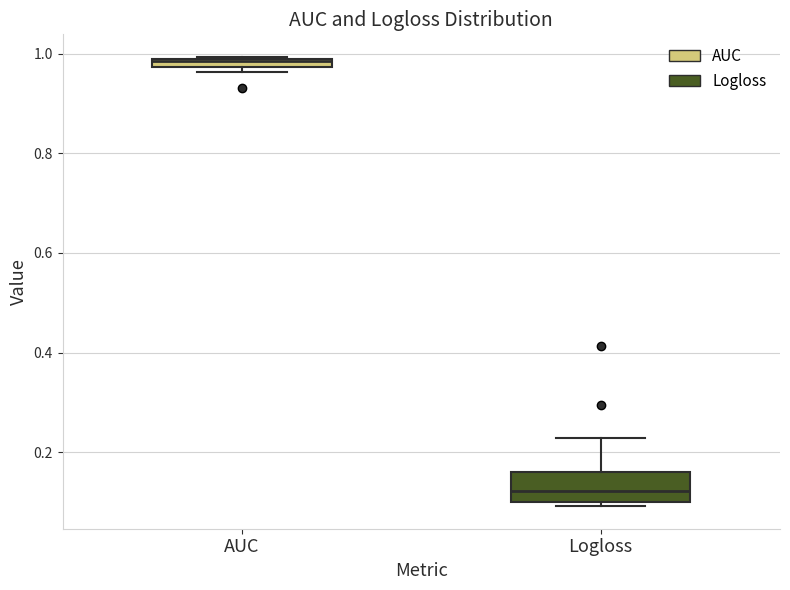

Comparing the boxes themselves (not the whiskers), which one is the tallest?

Logloss